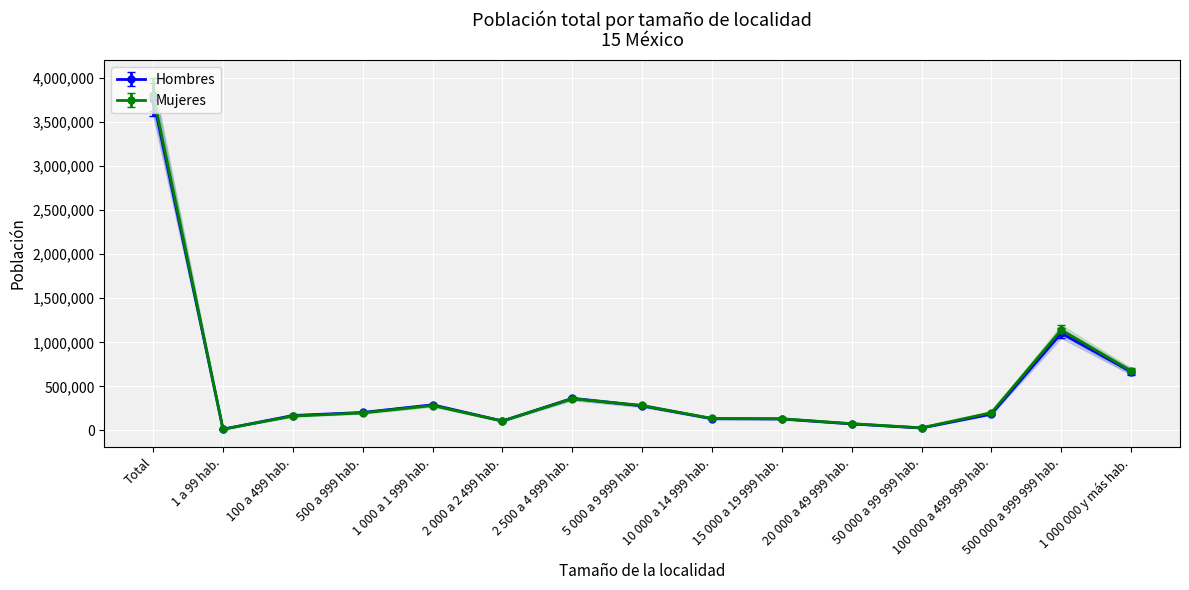

How many interior local peaks does the Hombres series have?

3